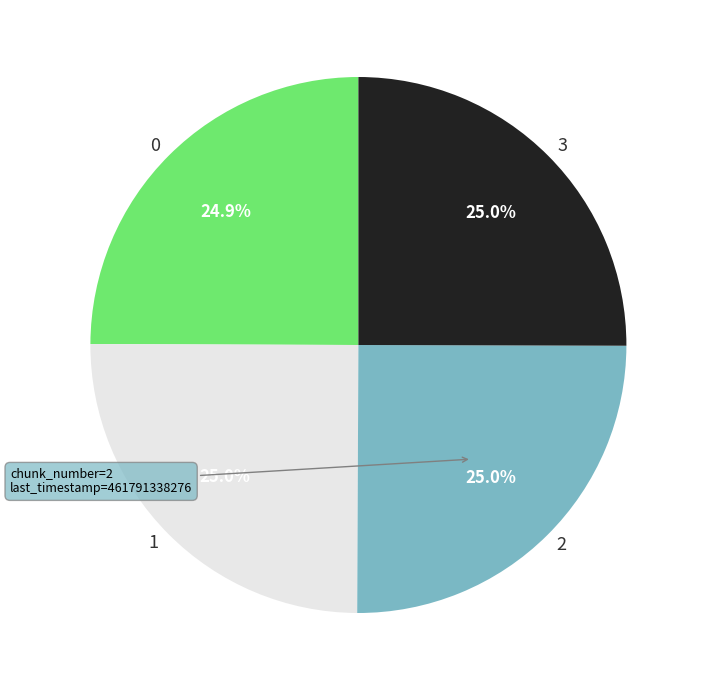

Is 1 the majority of the pie?

No